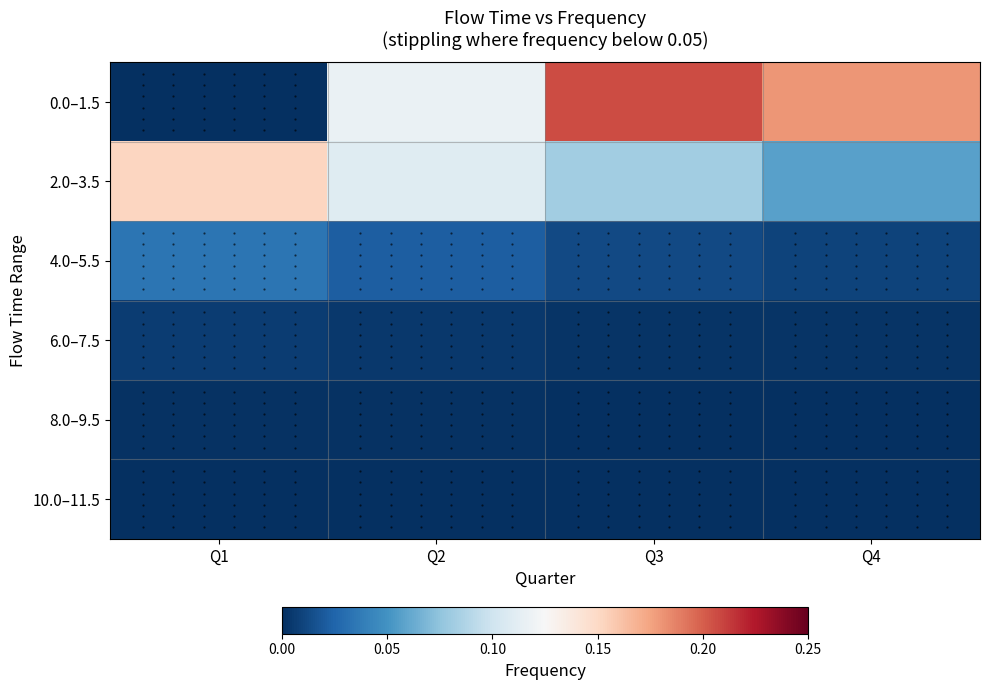

Which has a higher value, Q3 or Q2?

Q3